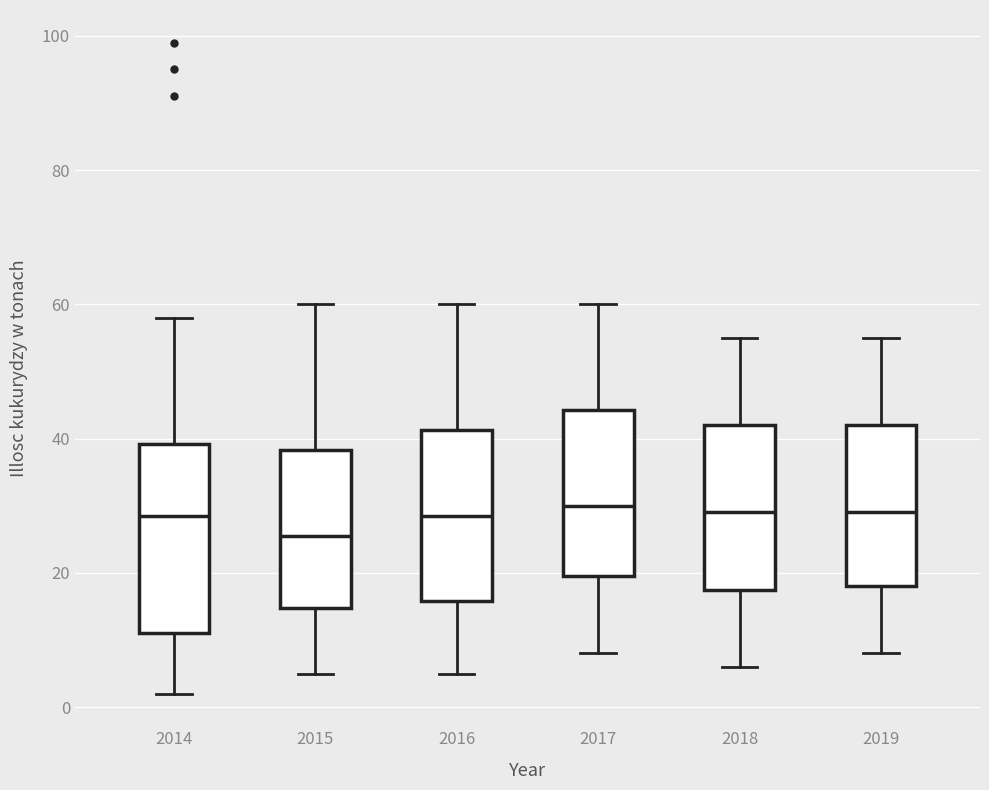

Where does the lower whisker of the box at x = 2019 end on the y-axis? The values are not printed on the chart, so give them approximately, as read against the axis.

8